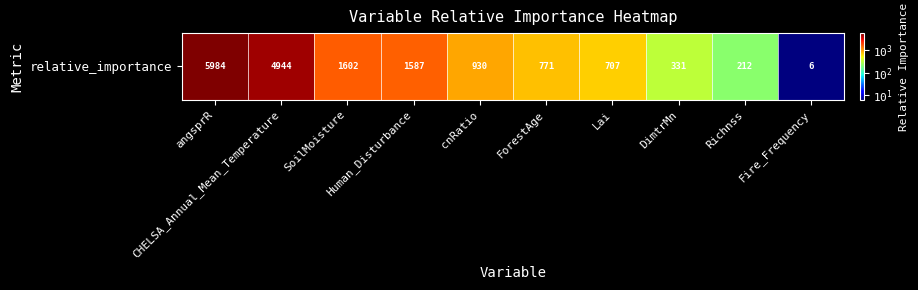

What is the approximate value at Fire_Frequency?

6.0